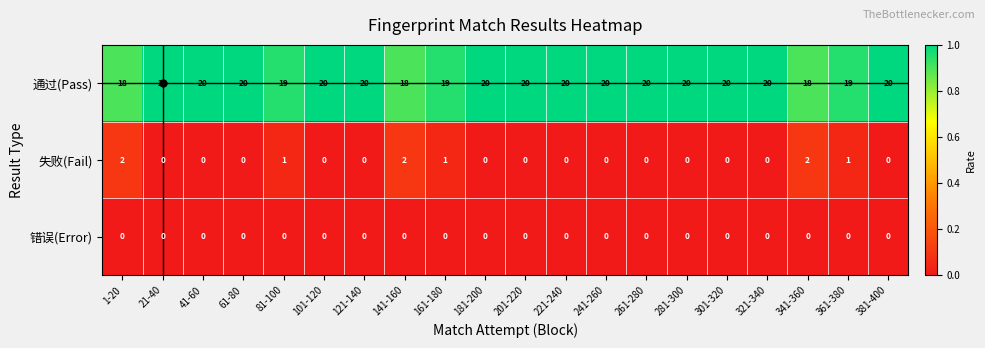

Rank the series by their maximum value, from lowest to highest.

错误(Error), 失败(Fail), 通过(Pass)